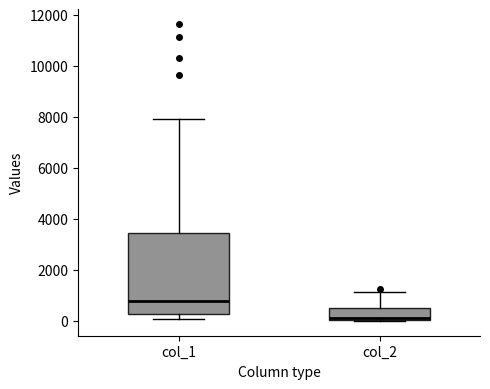

Where does the median line of the box for col_2 sit on the y-axis? The values are not printed on the chart, so give them approximately, as read against the axis.

200